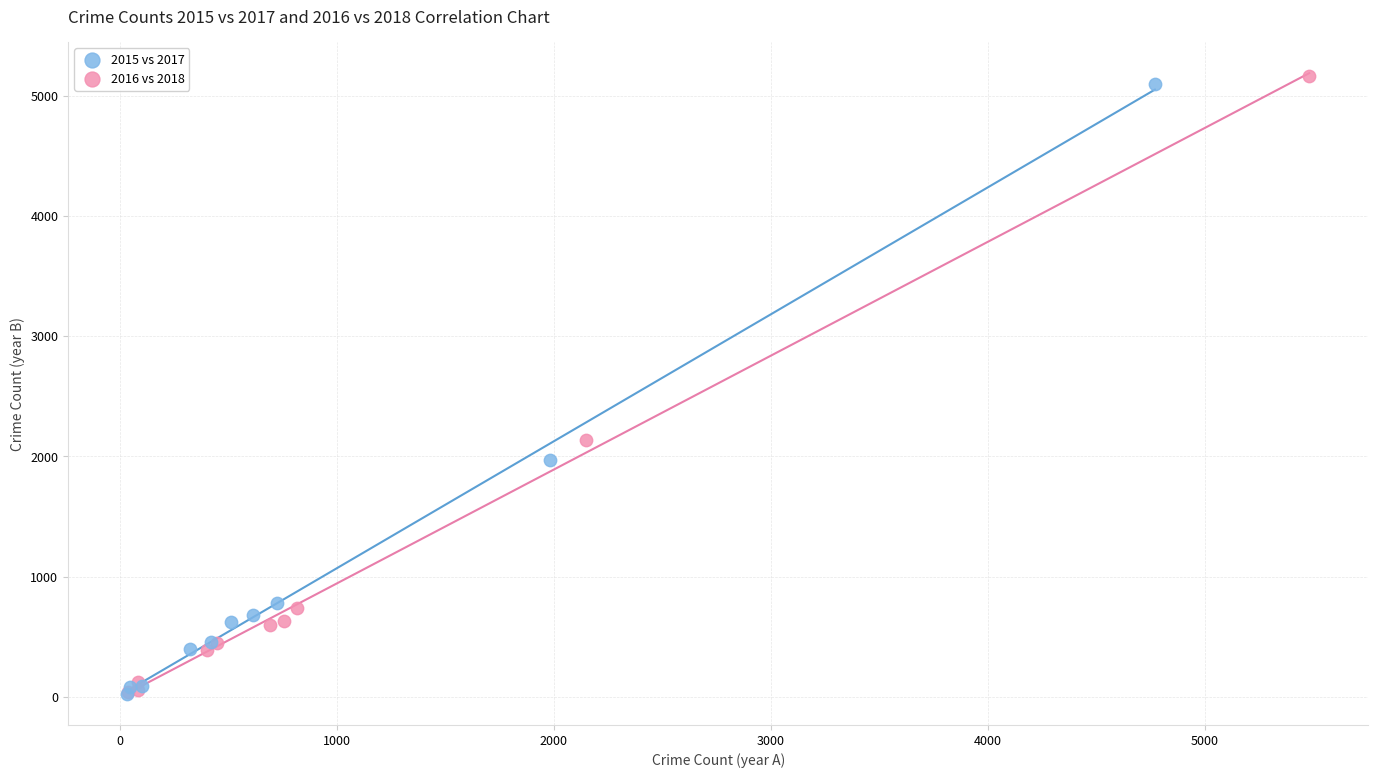

Which series has the widest spread of Y values?

2016 vs 2018